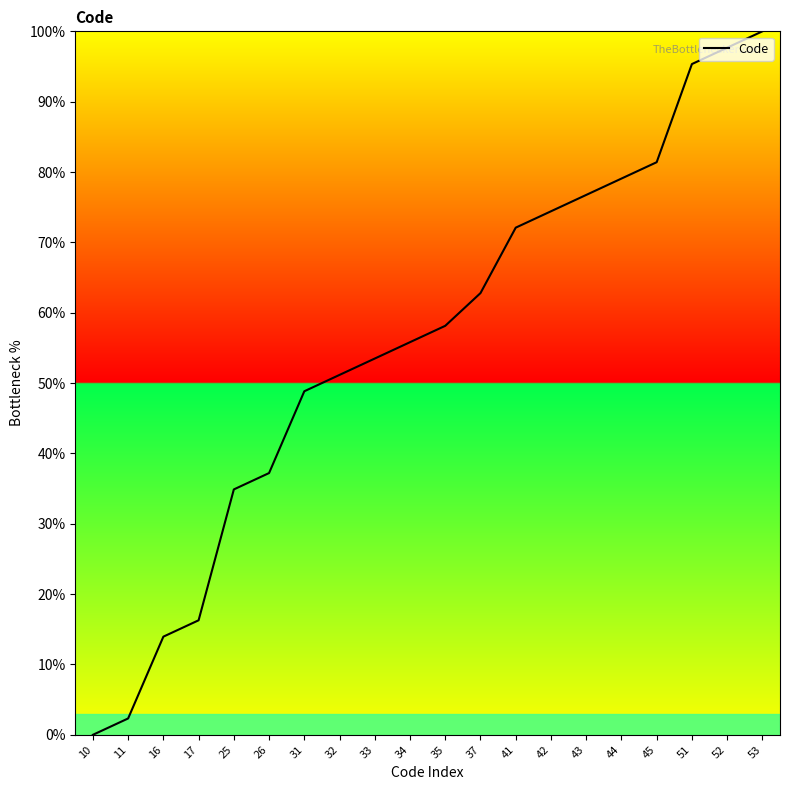

Does the chart have visible grid lines?

No